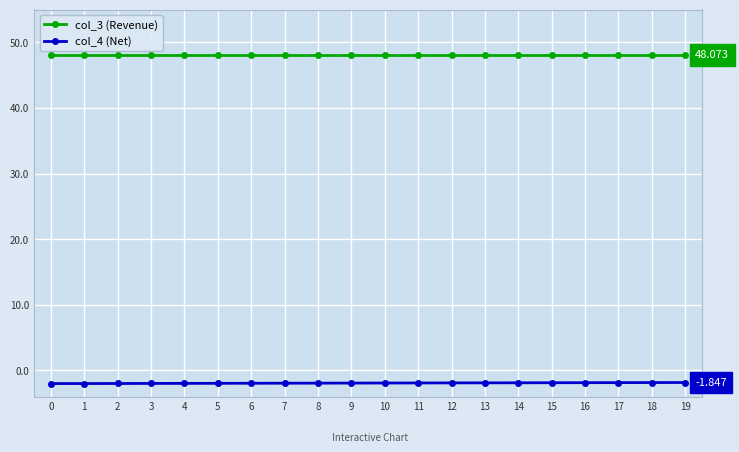

True or false: col_3 (Revenue) and col_4 (Net) cross at least once.

False